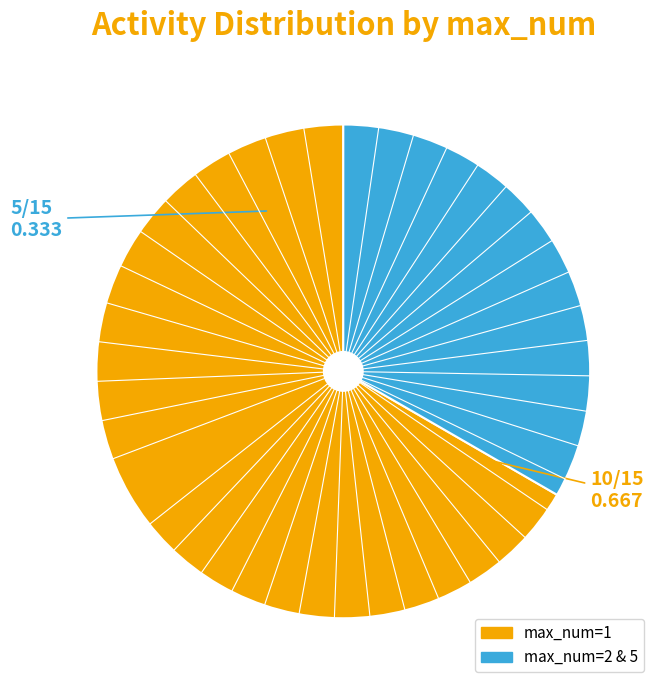

Does any single category account for the majority?

Yes